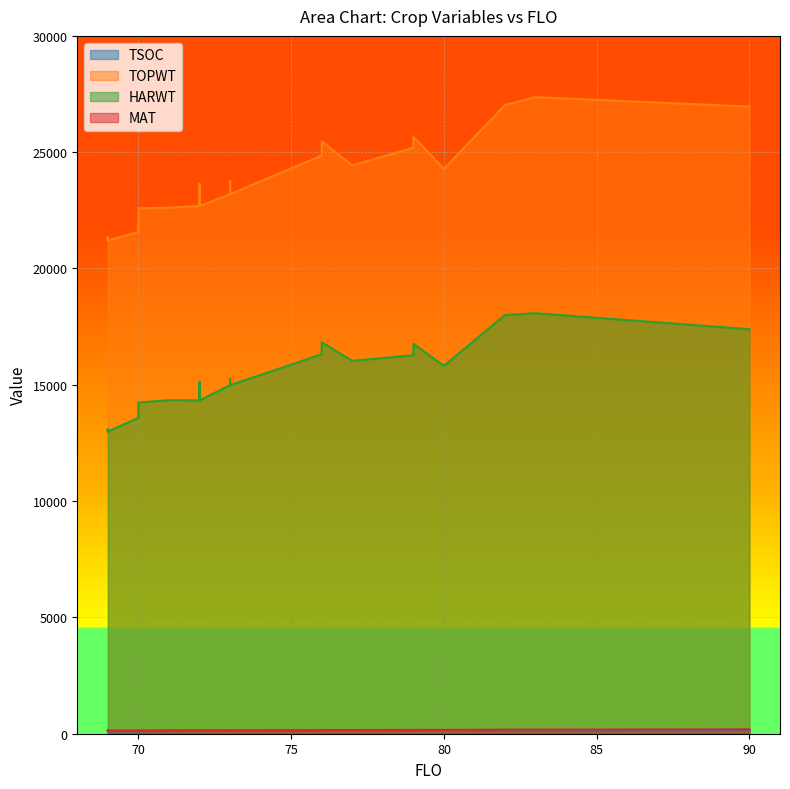

Read the TOPWT value at 70.

21571